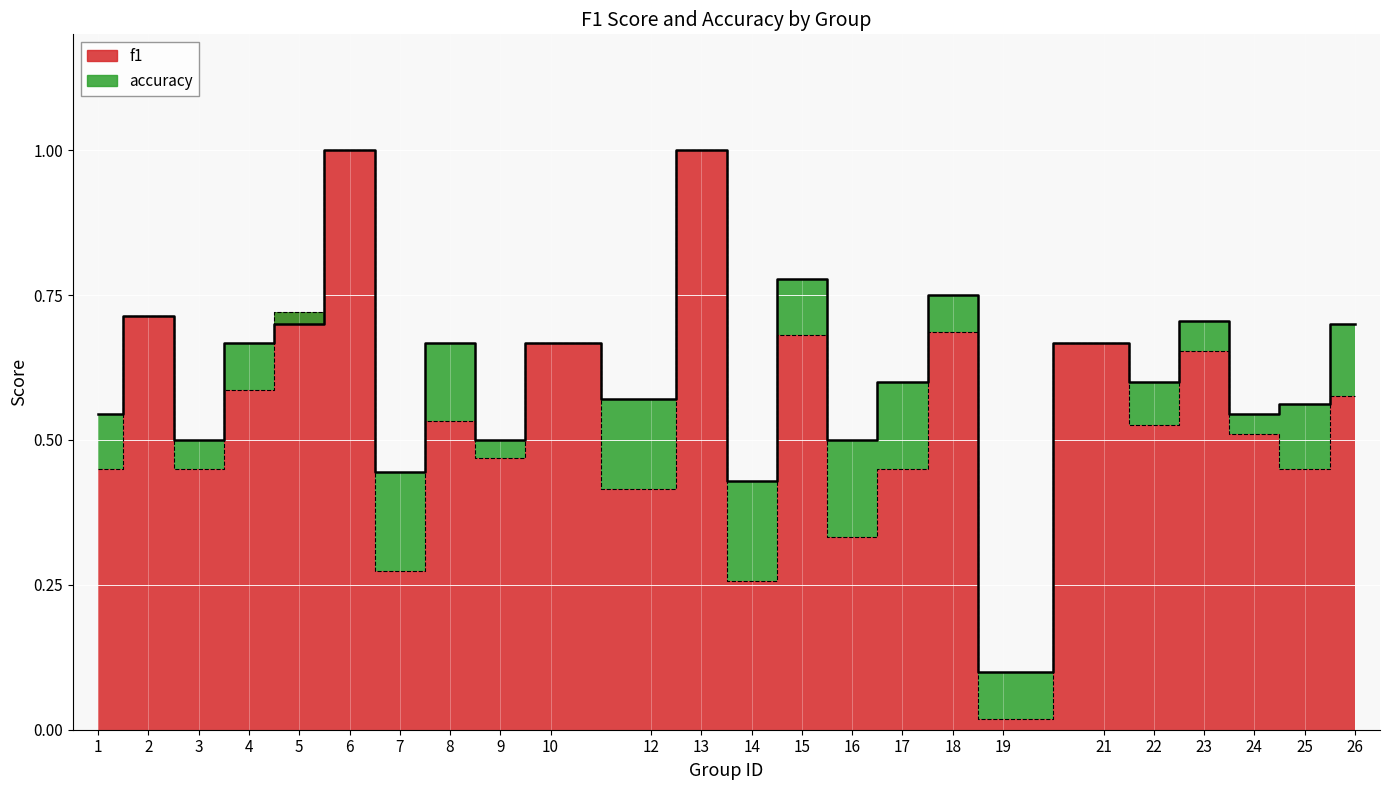

How many lines are shown in the chart?

2